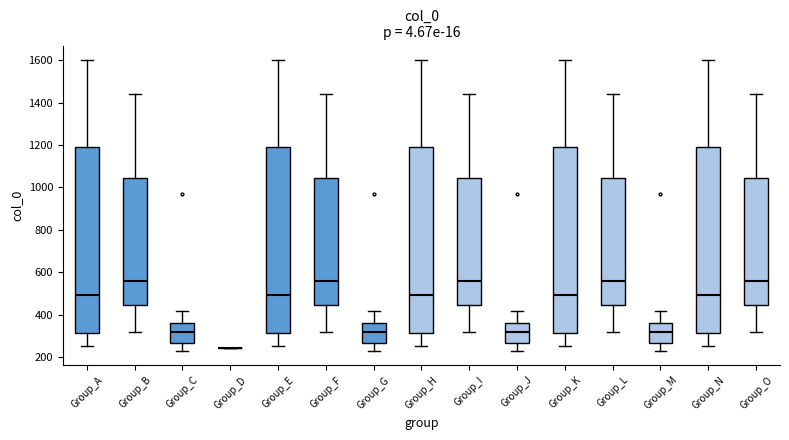

Where does the upper whisker of the box for Group_O end on the y-axis? The values are not printed on the chart, so give them approximately, as read against the axis.

1440